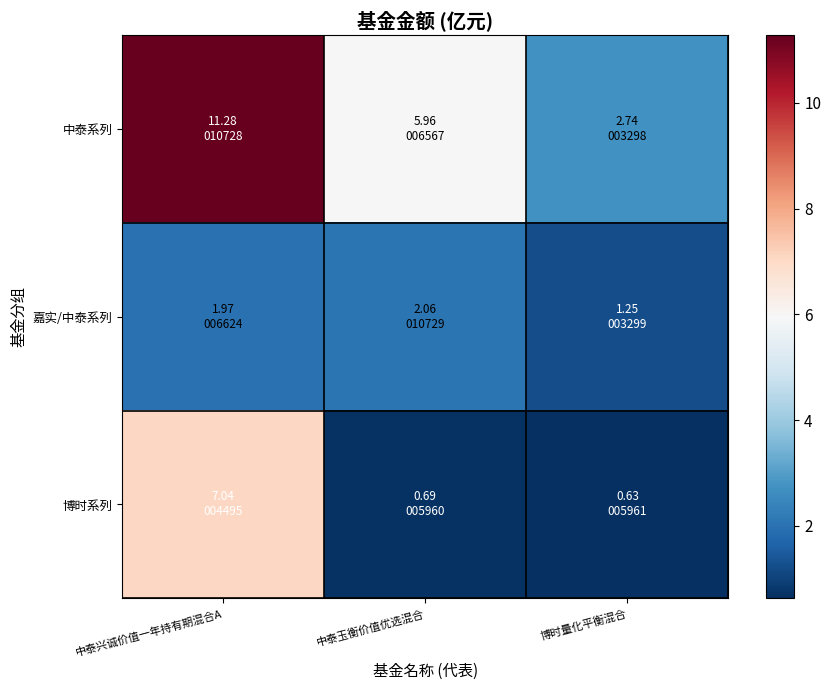

How many series are shown in this chart?

3